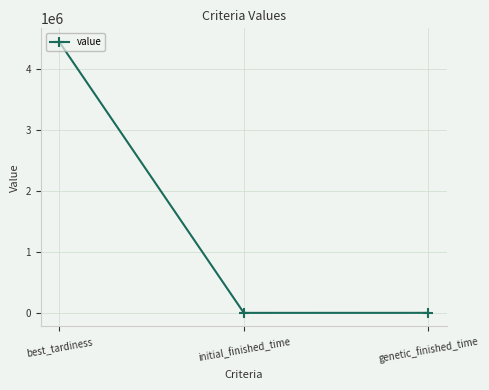

What is the sum of all values?

4441960.0